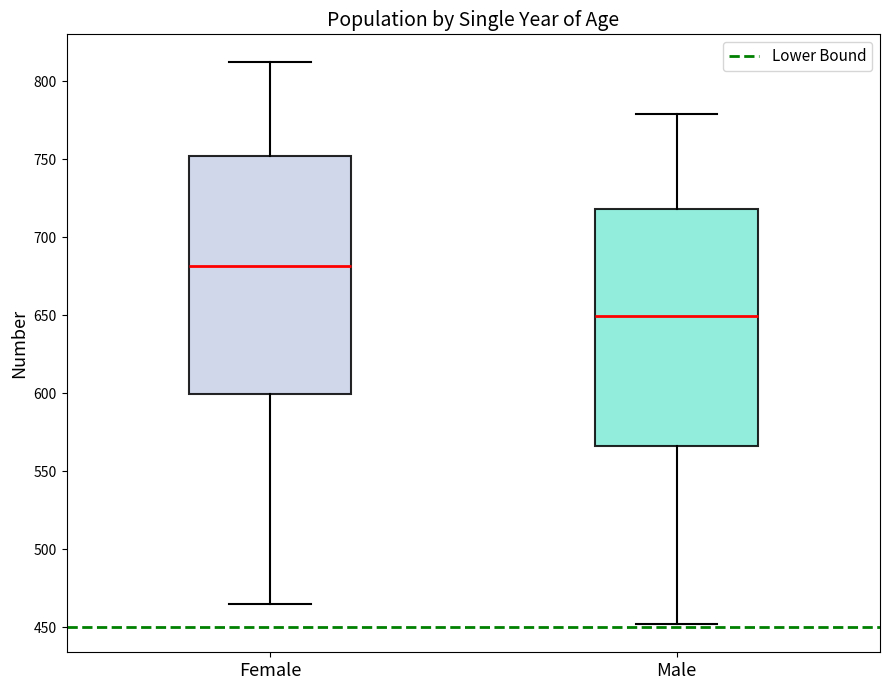

Reading left to right, read every box against the y-axis: the position of its median line, the range the box covers, and the ends of its whiskers. The values are not printed on the chart, so give them approximately, as read against the axis.

Female: median 680, box 600 to 750, whiskers 465 to 810
Male: median 650, box 565 to 720, whiskers 450 to 780